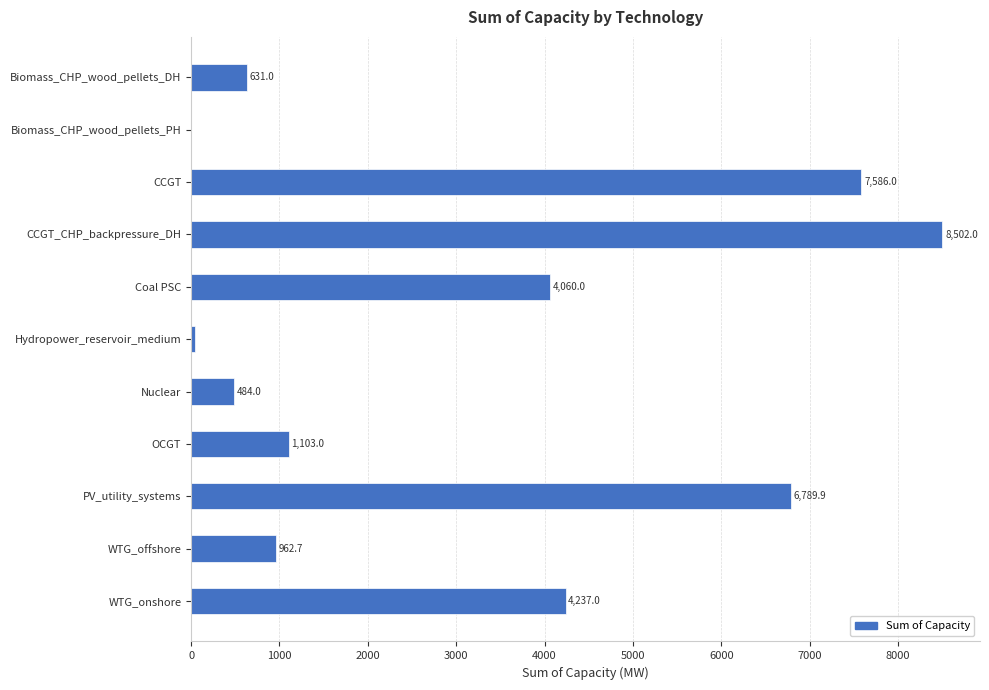

What value does the data have at CCGT_CHP_backpressure_DH?

8502.0